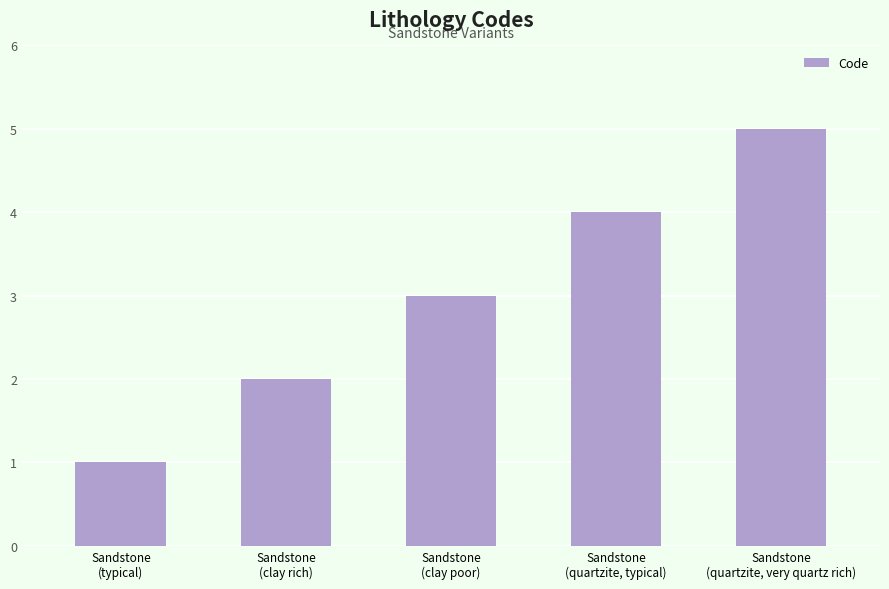

List the labels in order of value, smallest first.

Sandstone
(typical), Sandstone
(clay rich), Sandstone
(clay poor), Sandstone
(quartzite, typical), Sandstone
(quartzite, very quartz rich)